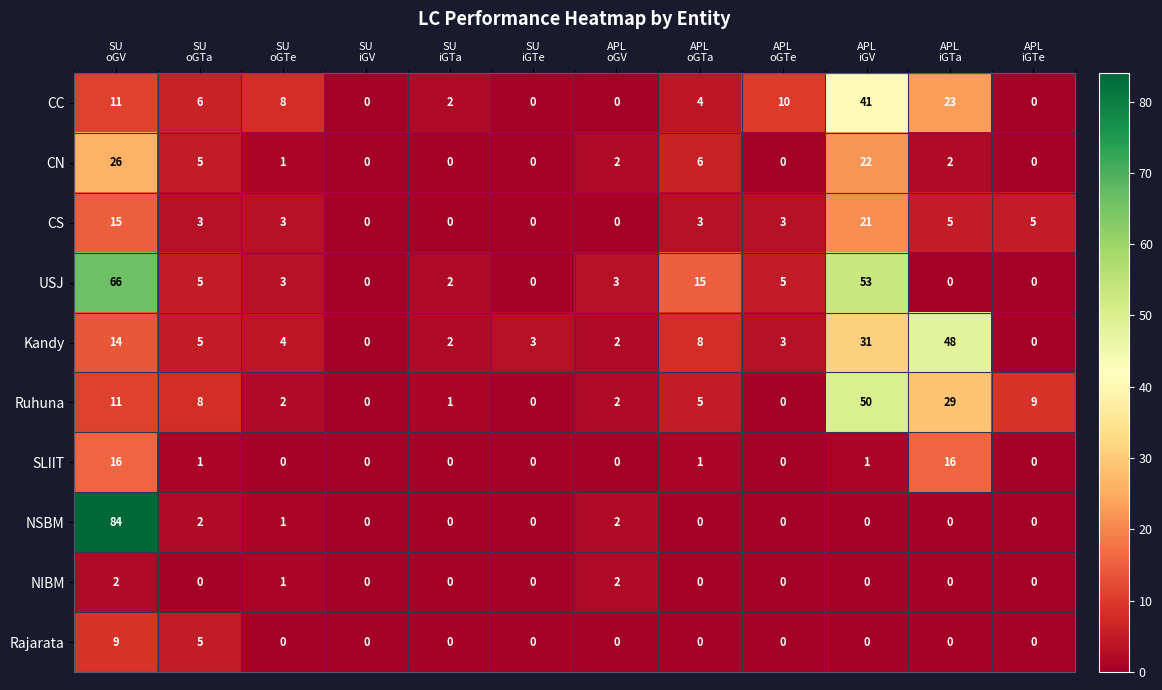

List the series in order of their peak value, highest first.

NSBM, USJ, Ruhuna, Kandy, CC, CN, CS, SLIIT, Rajarata, NIBM